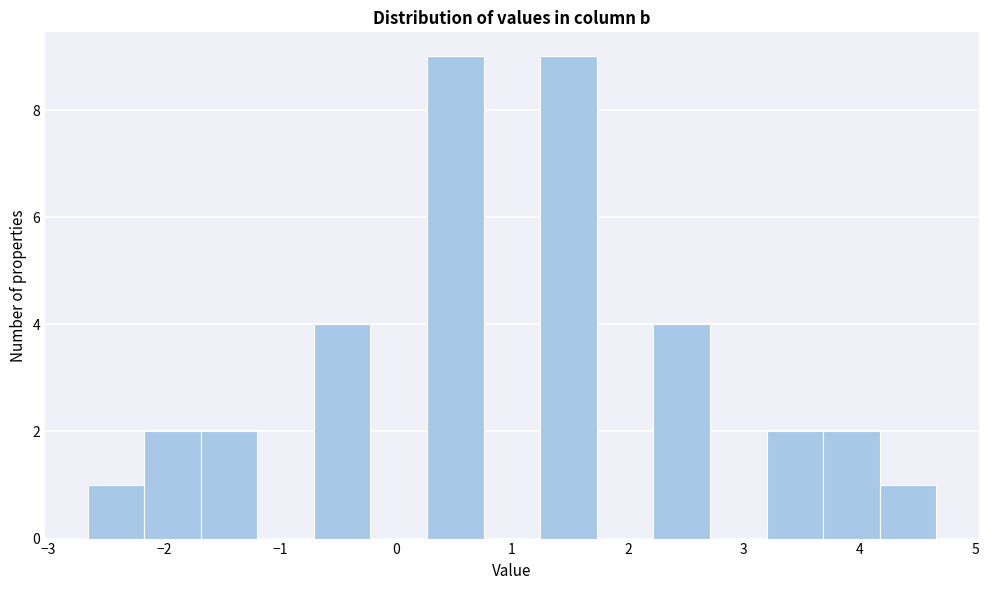

Reading left to right, transcribe this chart: for each bar, give the range it covers on the x-axis and its height. Neither the bar edges nor the heights are printed on the chart, so give them approximately, as read against the axes.

-2.7 to -2.2: 1
-2.2 to -1.7: 2
-1.7 to -1.2: 2
-1.2 to -0.7: 0
-0.7 to -0.2: 4
-0.2 to 0.3: 0
0.3 to 0.8: 9
0.8 to 1.2: 0
1.2 to 1.7: 9
1.7 to 2.2: 0
2.2 to 2.7: 4
2.7 to 3.2: 0
3.2 to 3.7: 2
3.7 to 4.2: 2
4.2 to 4.7: 1